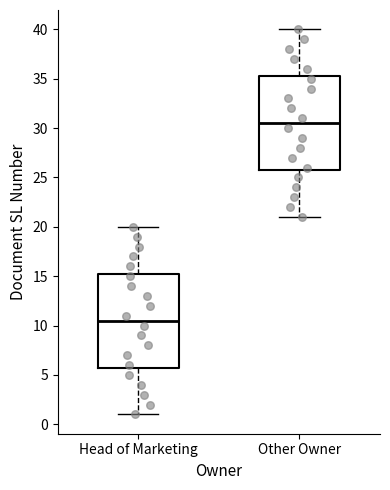

Reading left to right, read every box against the y-axis: the position of its median line, the range the box covers, and the ends of its whiskers. The values are not printed on the chart, so give them approximately, as read against the axis.

Head of Marketing: median 10.5, box 6.0 to 15.5, whiskers 1.0 to 20.0
Other Owner: median 30.5, box 26.0 to 35.5, whiskers 21.0 to 40.0